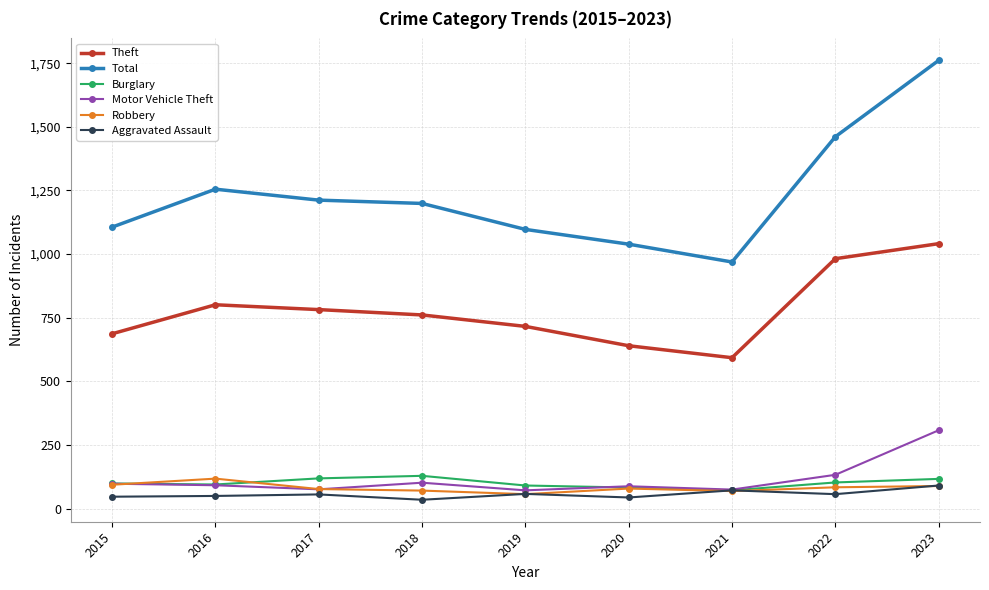

What is the difference between the highest and lowest values at 2016?

1205